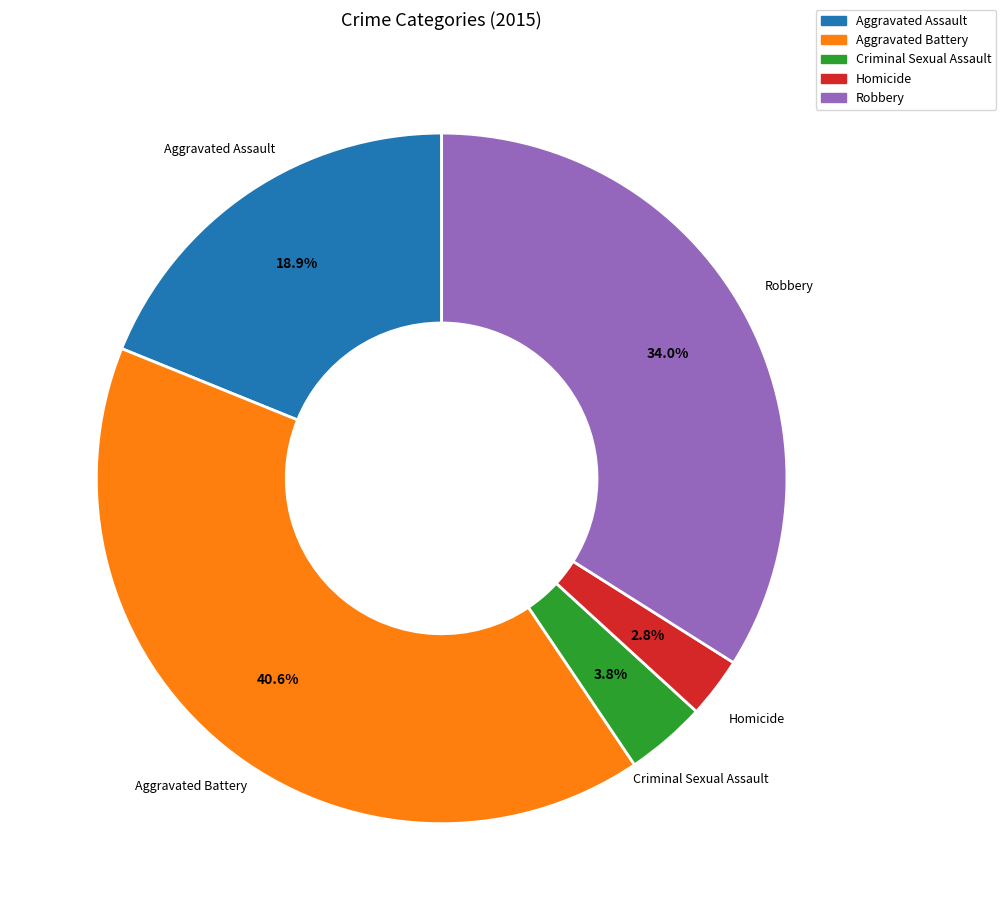

Which category has the biggest portion of the pie?

Aggravated Battery